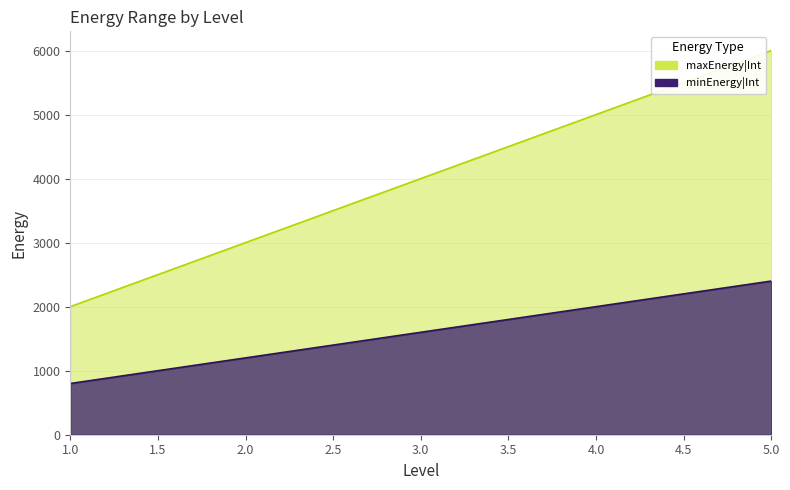

Which category has the lowest value across all series?

1